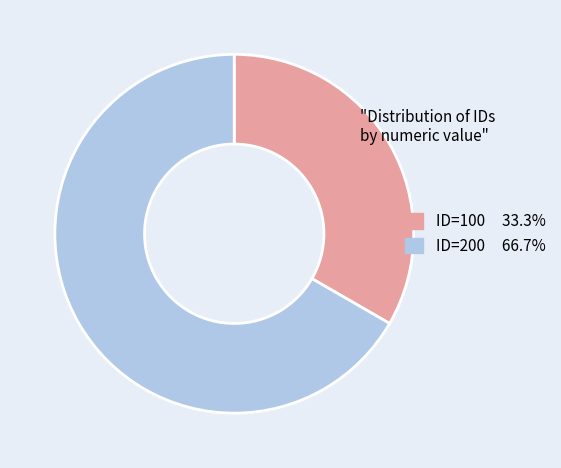

Rank the categories by value from highest to lowest.

ID=200, ID=100